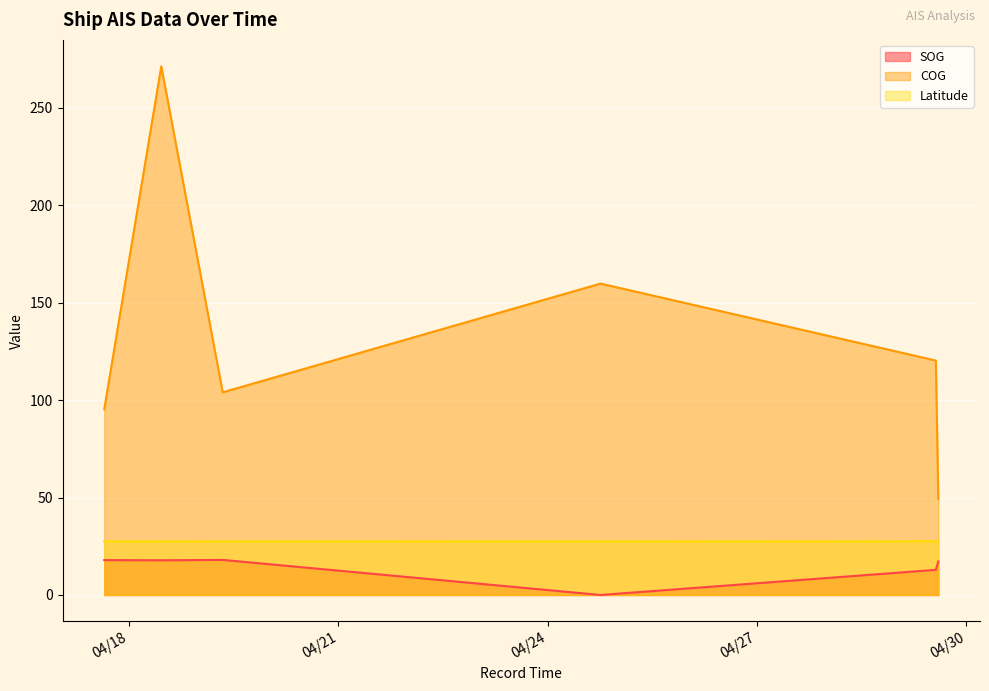

What is the maximum value shown in the chart?

271.3